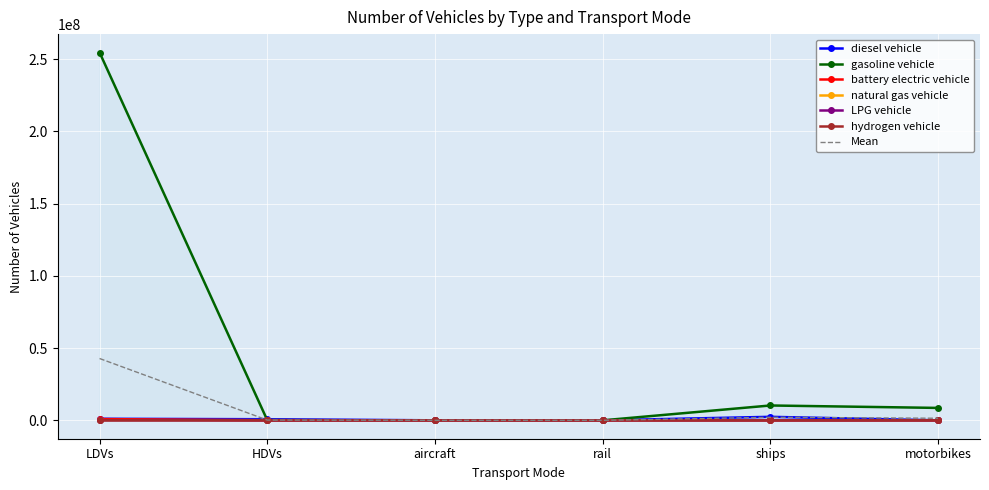

At which label is diesel vehicle closest to 1212185?

LDVs